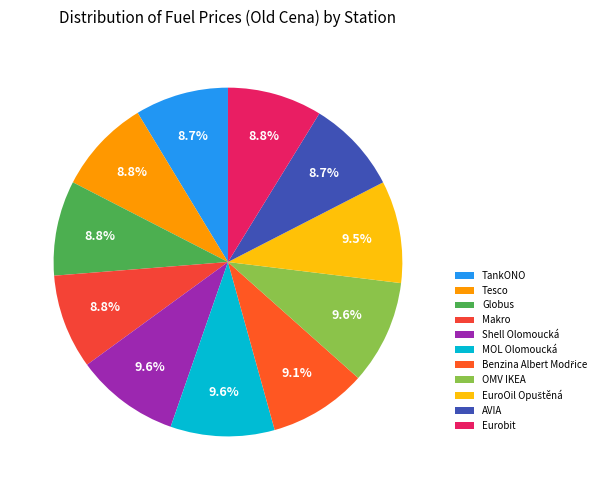

Between Makro and Shell Olomoucká, which is larger?

Shell Olomoucká